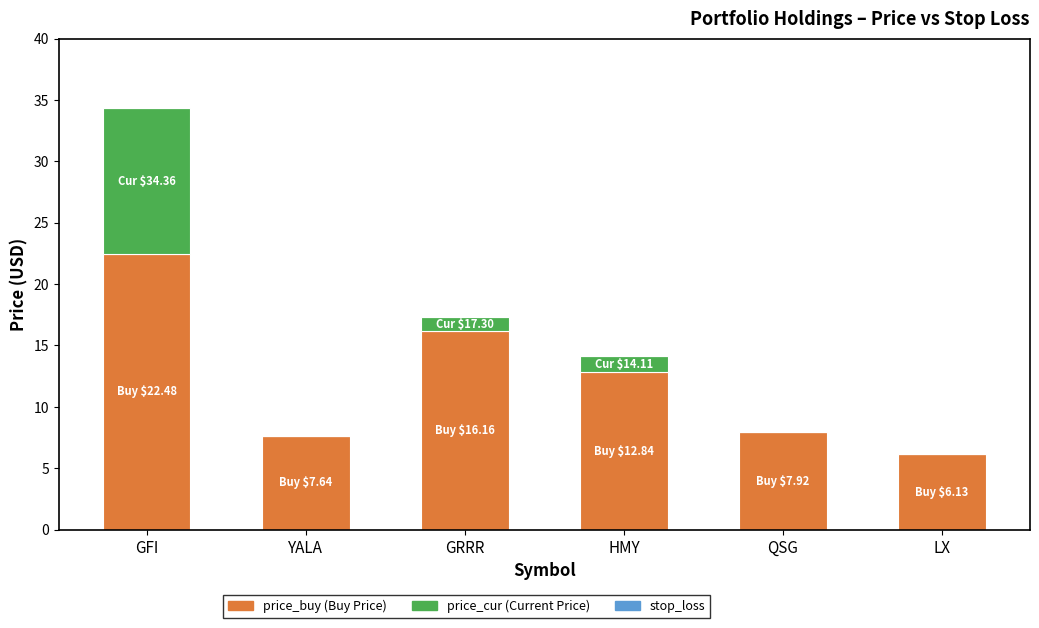

At which category is the sum across all series the highest?

GFI